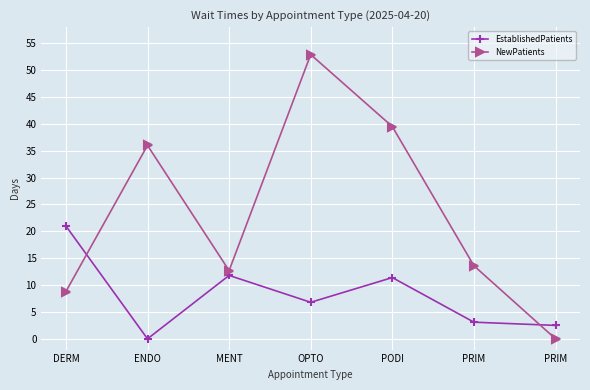

What is the label of the 1st point from the right?

PRIM